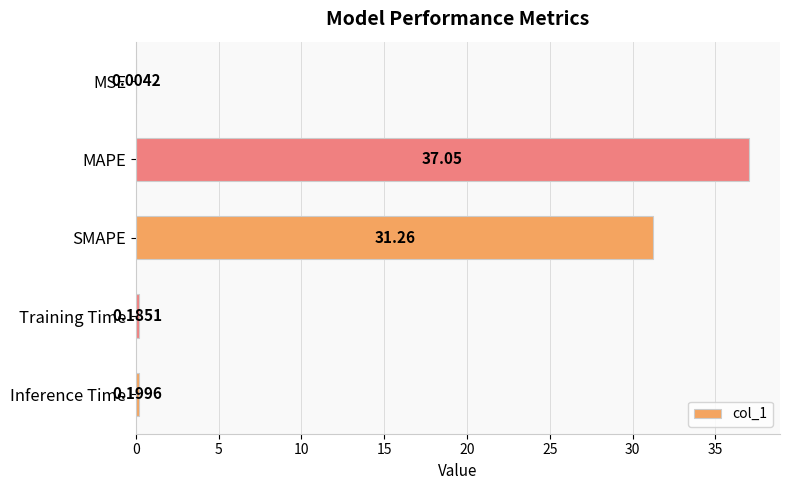

What is the sum of all values?

68.7